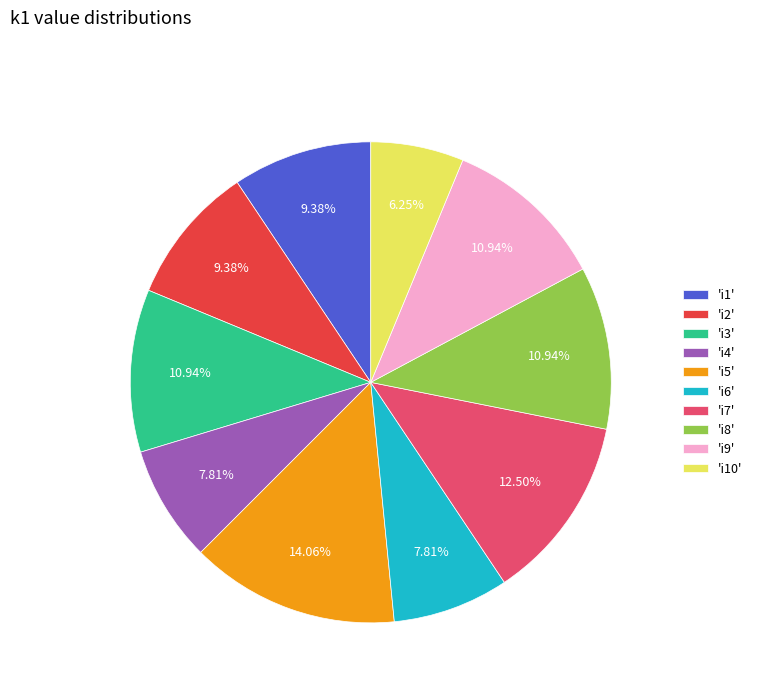

How many slices are in this pie chart?

10